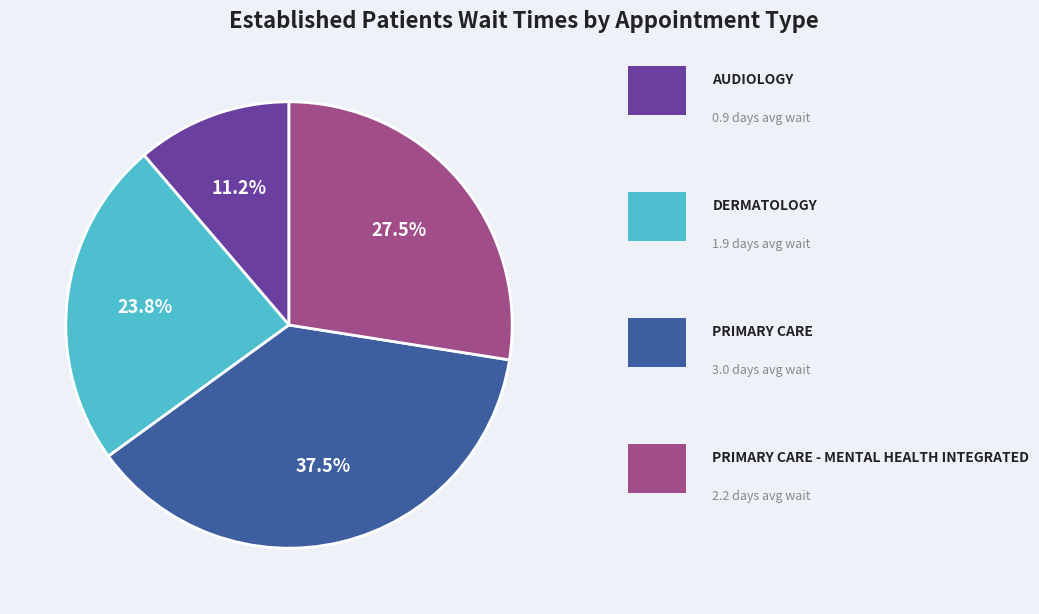

Is there any slice that represents more than half of the pie?

No